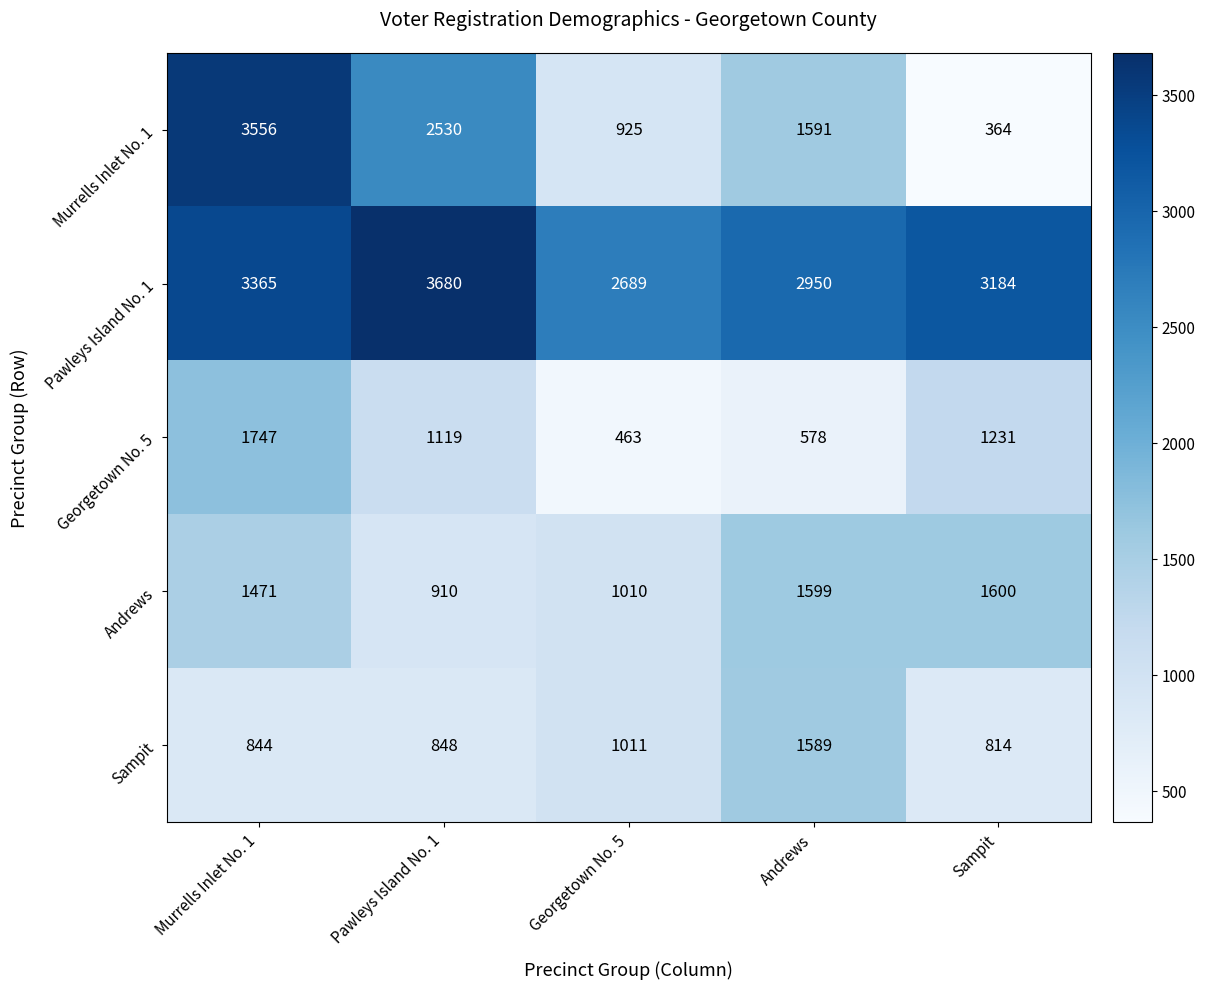

Between Murrells Inlet No. 1 and Pawleys Island No. 1, which series saw the biggest shift?

Murrells Inlet No. 1